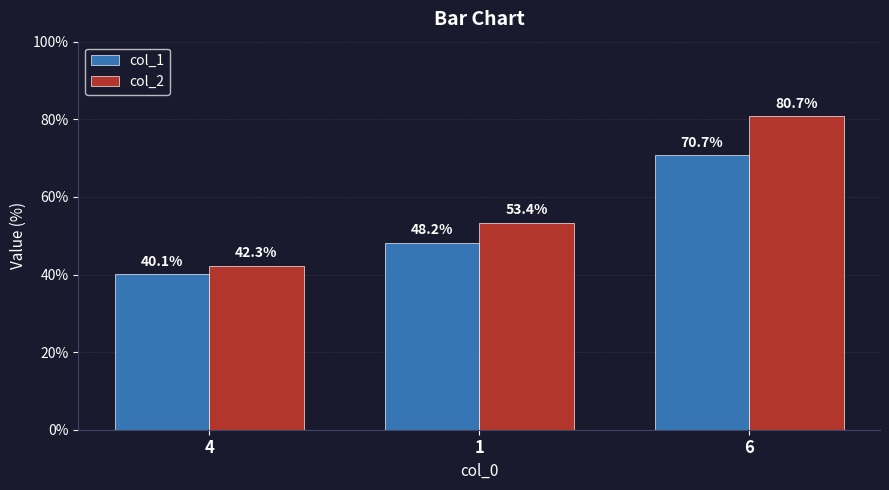

How many data points in col_1 are above 48?

2